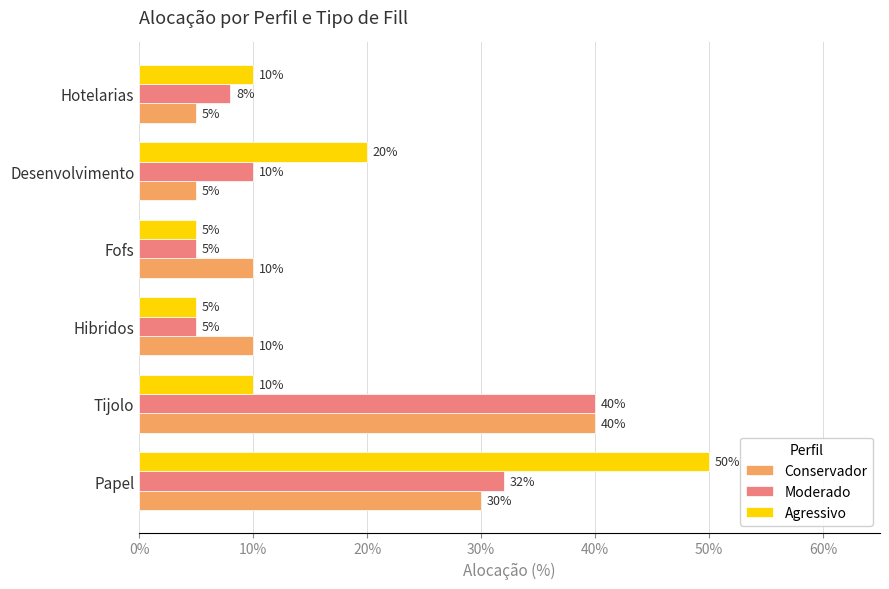

What is the highest value of the Agressivo series?

50